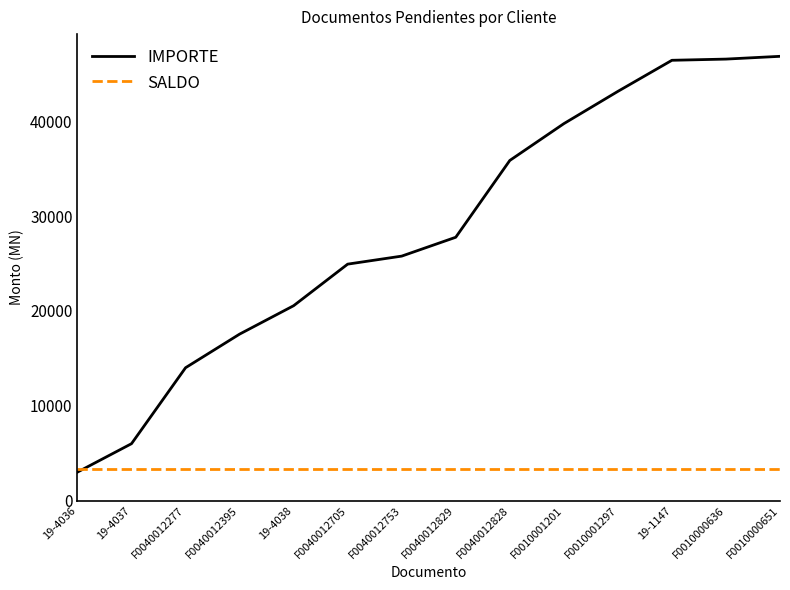

Is the value of IMPORTE at F0040012395 greater than the value of SALDO at F0010000636?

Yes